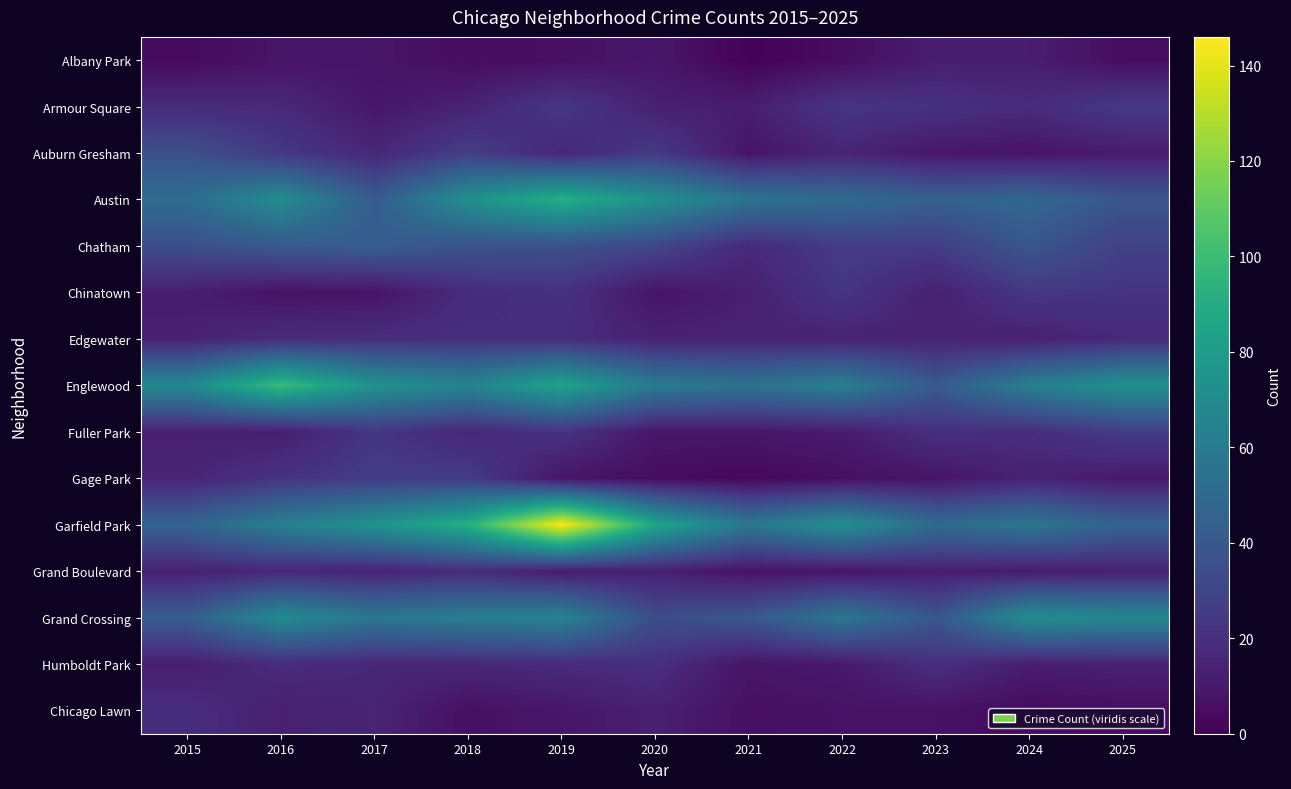

At how many categories does at least one series exceed 109?

1